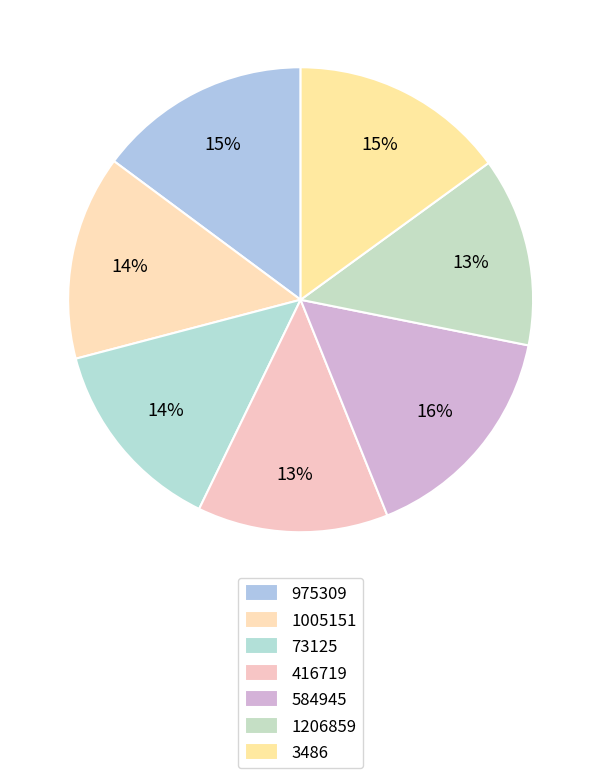

How many segments does this pie chart have?

7